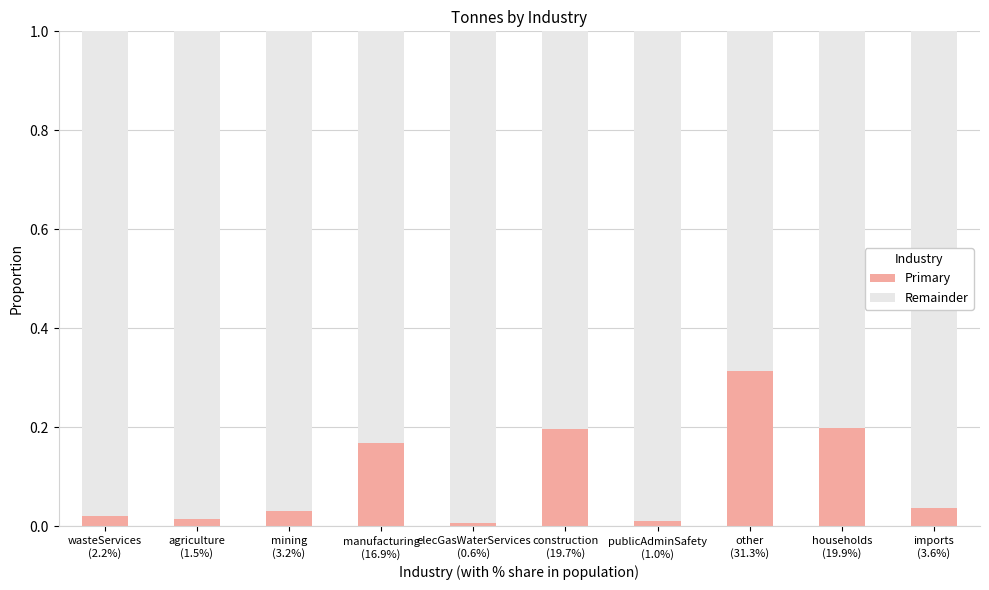

The value at mining
(3.2%) is 0.0. True or false?

False